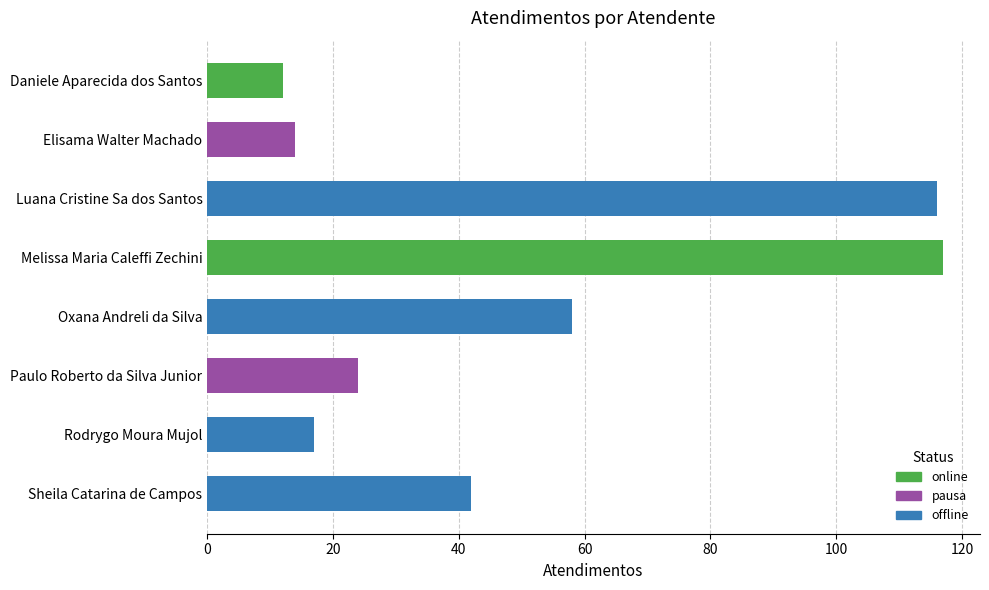

Is it true that the value at Sheila Catarina de Campos is 42?

True